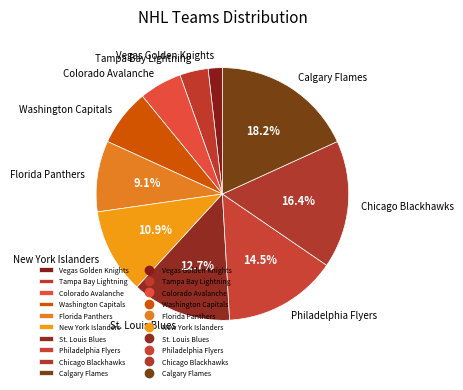

Is there any slice that represents more than half of the pie?

No